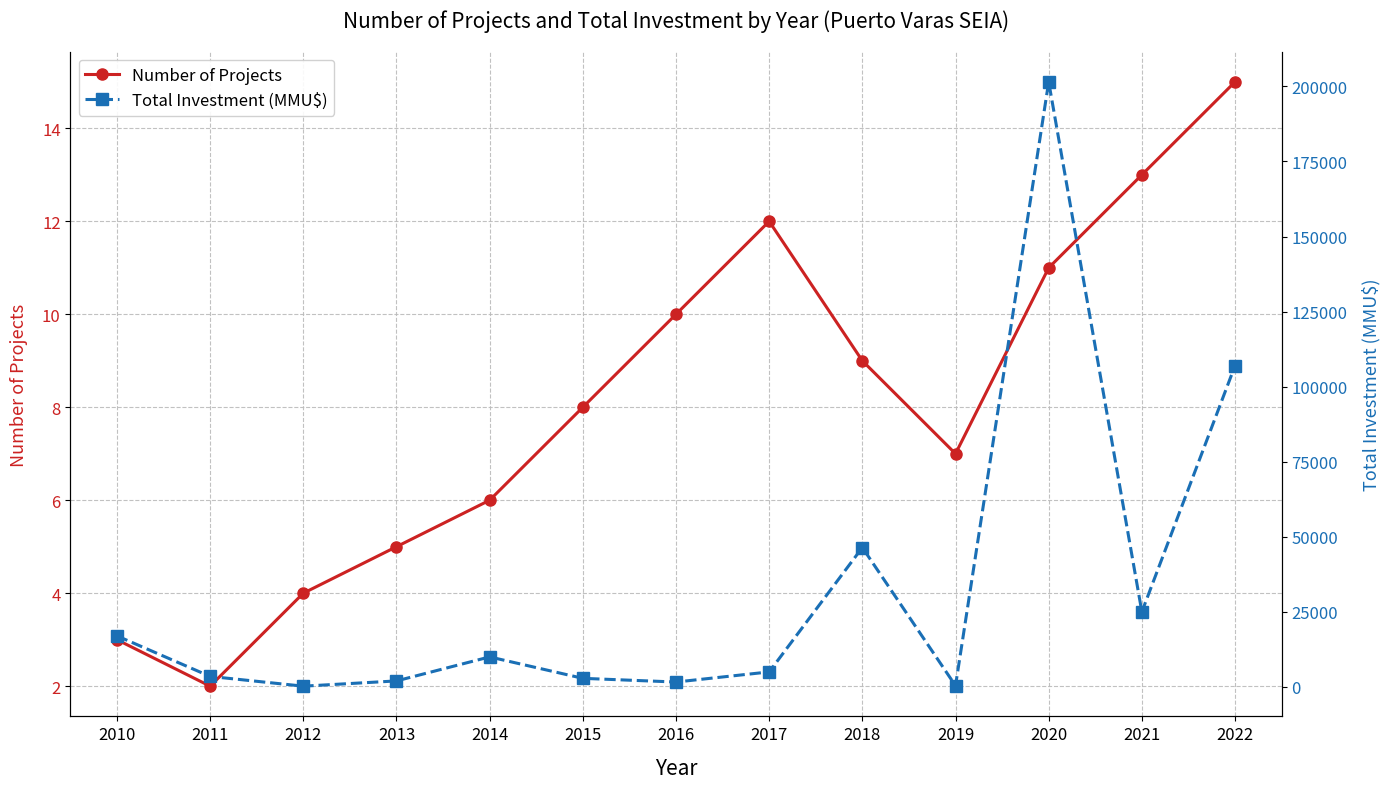

What is the spread (max minus min) of values at 2021?

24987